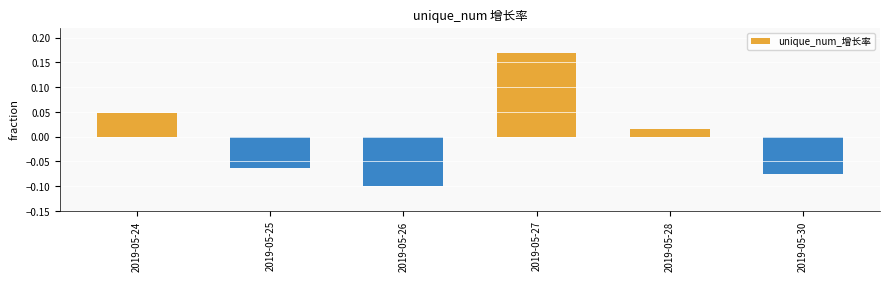

Are the bars grouped side by side (vs. stacked)?

No